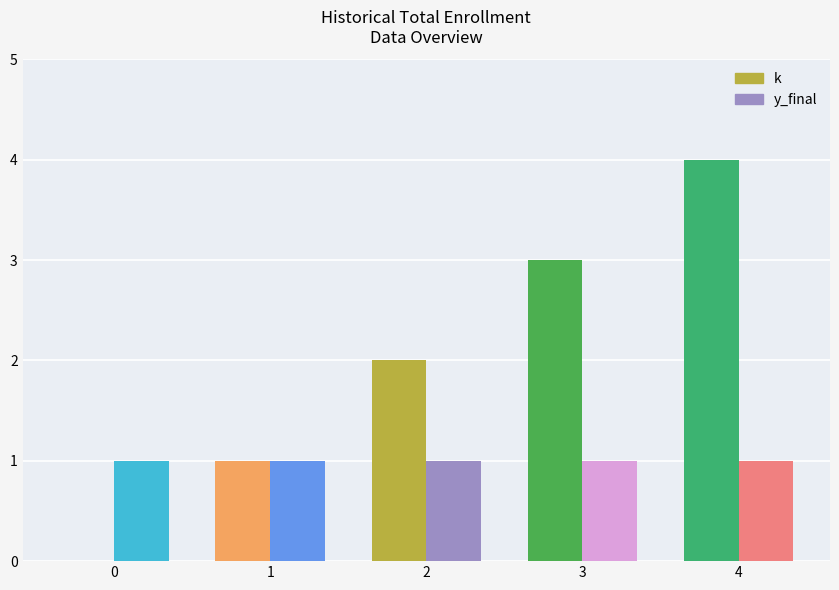

What is the average value of the y_final series?

1